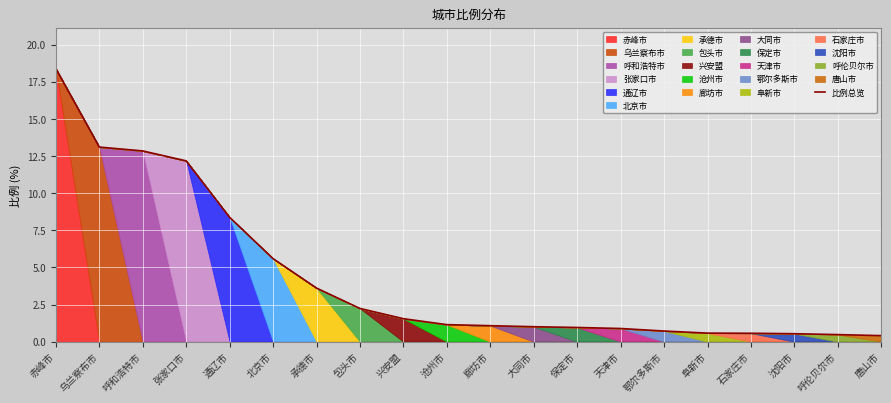

What is the difference between the values at 唐山市 and 天津市?

0.5